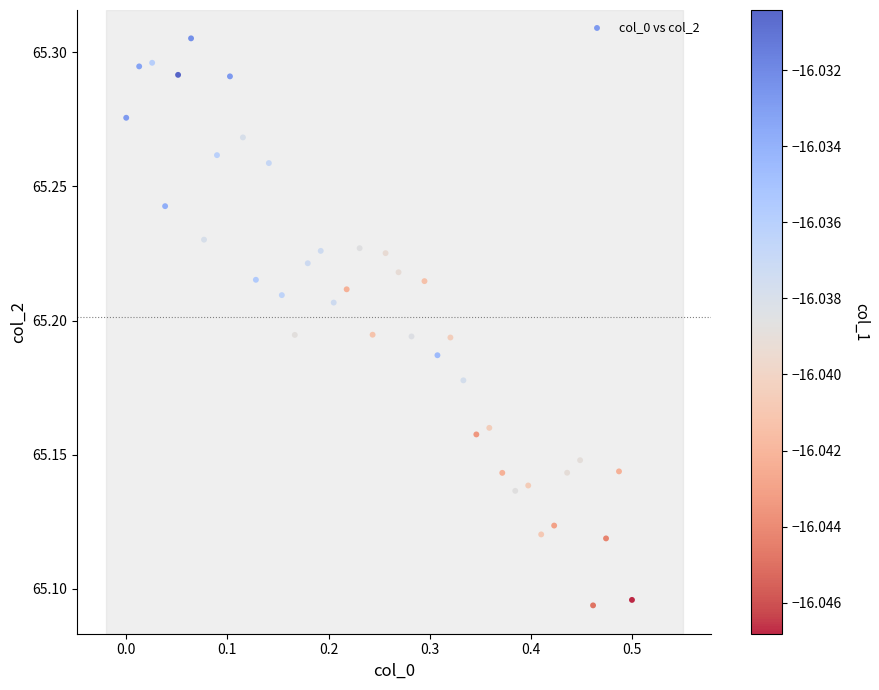

What is the range of X values (max minus min)?

0.5